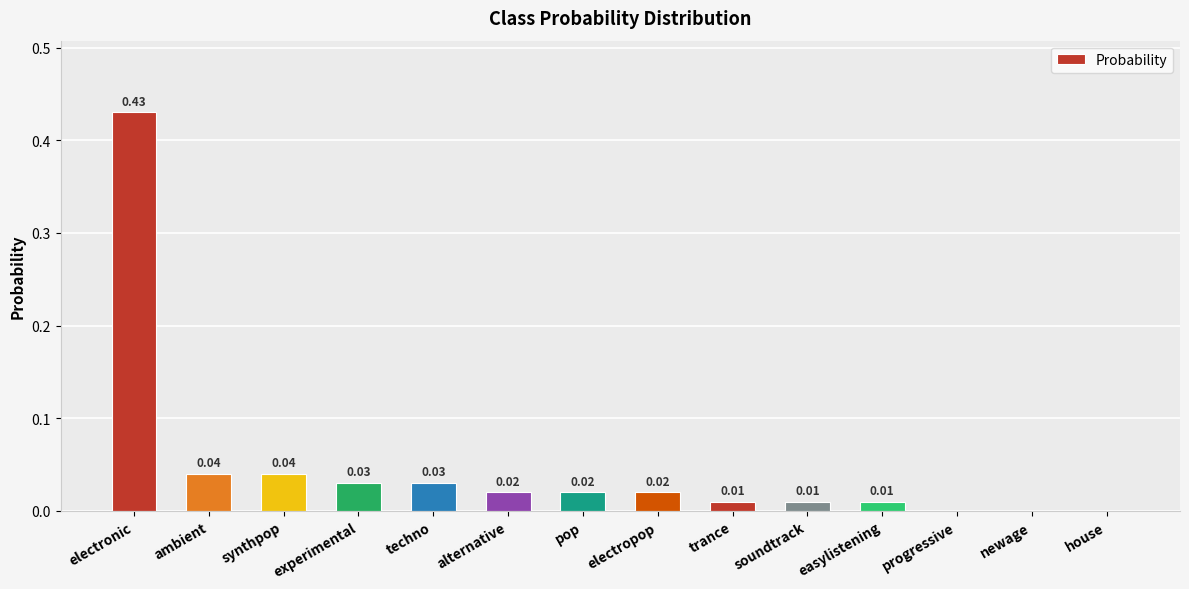

Which category has the highest value across all series?

electronic